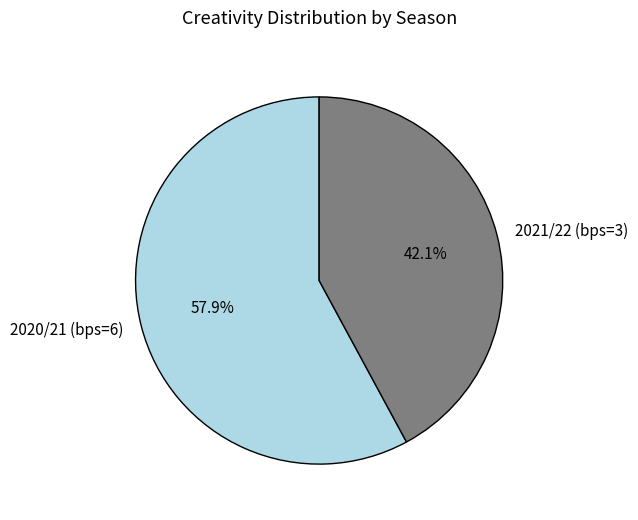

Count the number of slices in the pie.

2